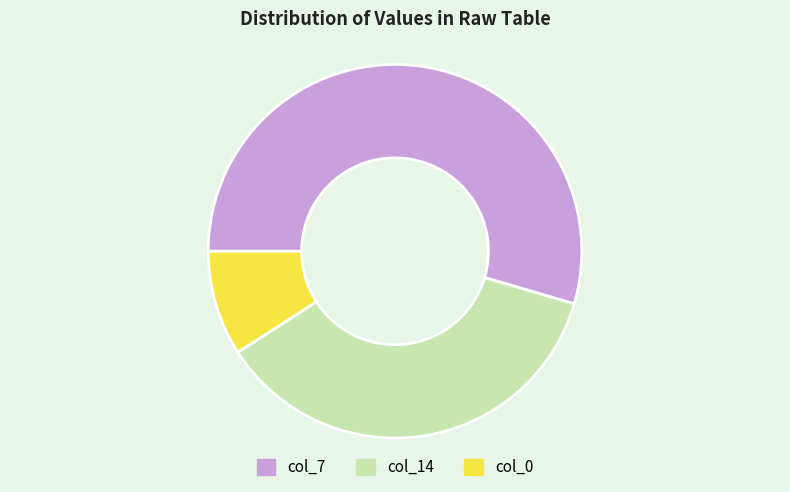

Which category has the smallest portion of the pie?

col_0